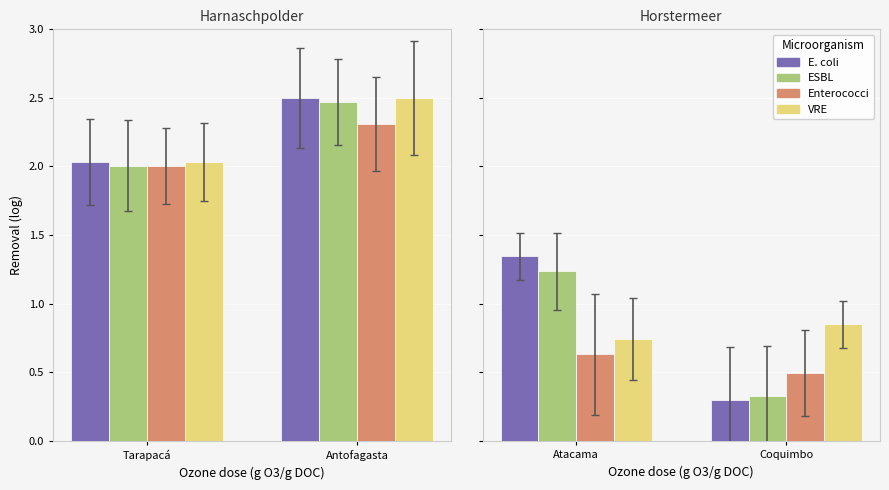

Which series changed the most between Tarapacá and Antofagasta?

E. coli